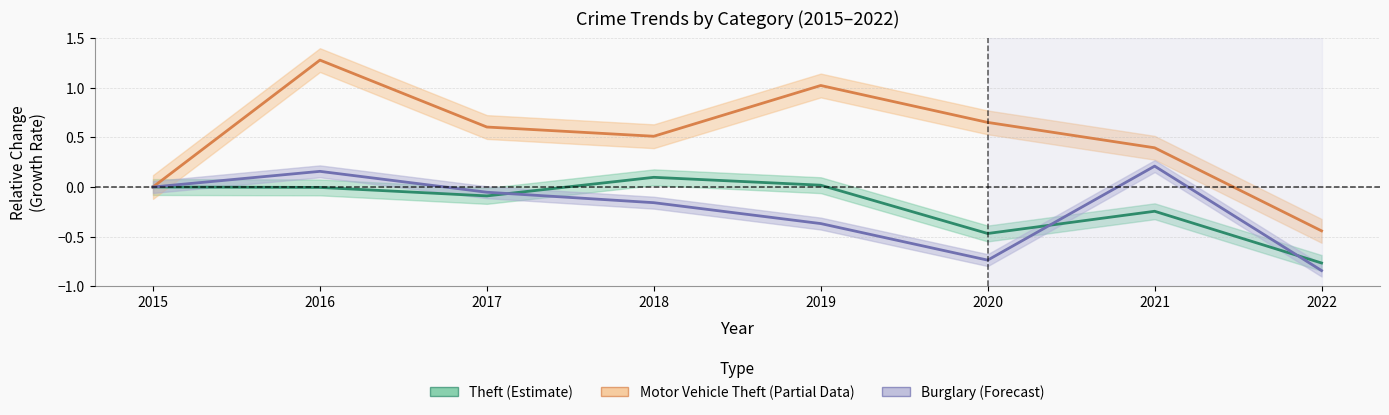

Which series has the largest total across all categories?

Motor Vehicle Theft